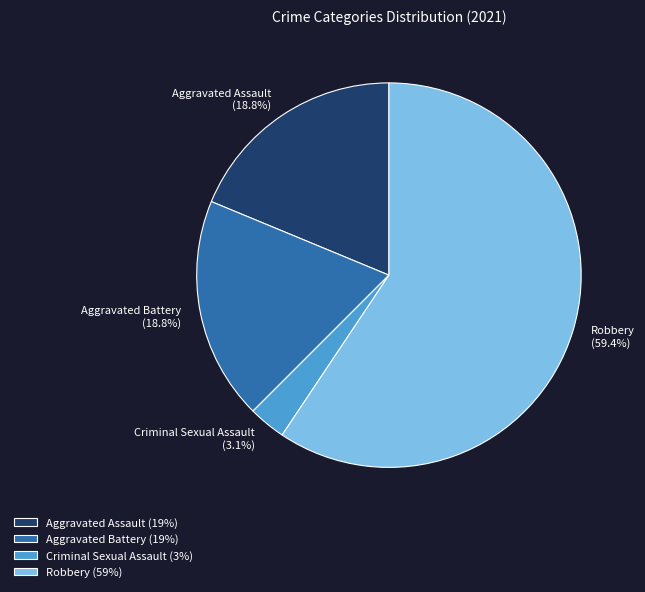

Which category has the biggest portion of the pie?

Robbery